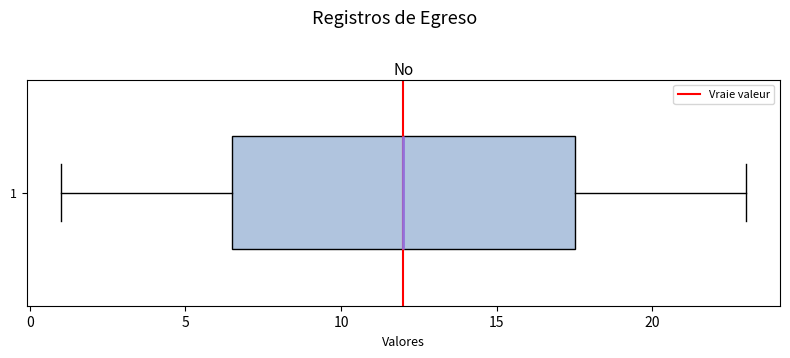

Where does the median line of the box at y = 1 sit on the x-axis? The values are not printed on the chart, so give them approximately, as read against the axis.

12.0